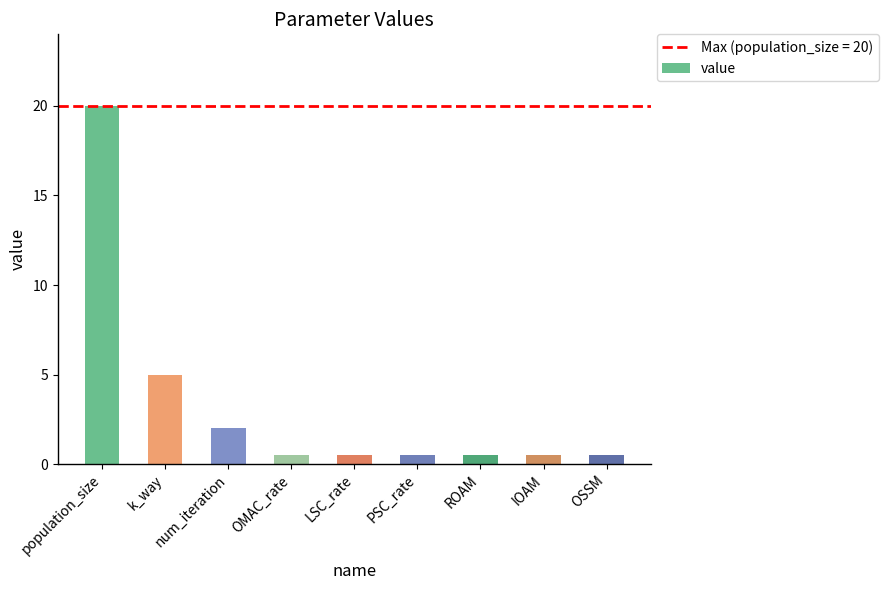

What is the approximate value at IOAM?

0.5